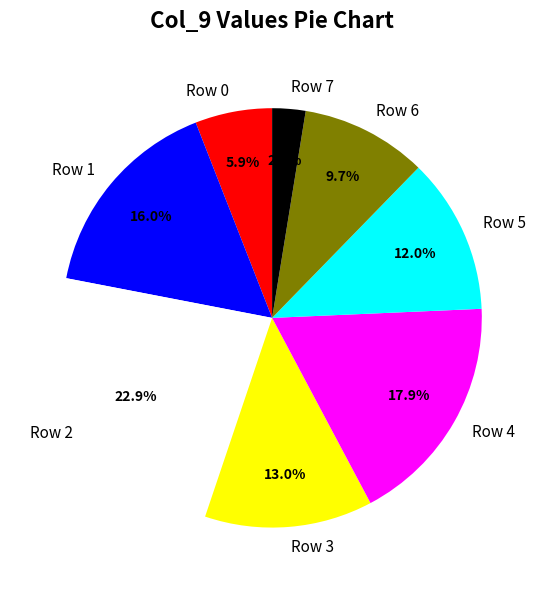

Does any single category account for the majority?

No